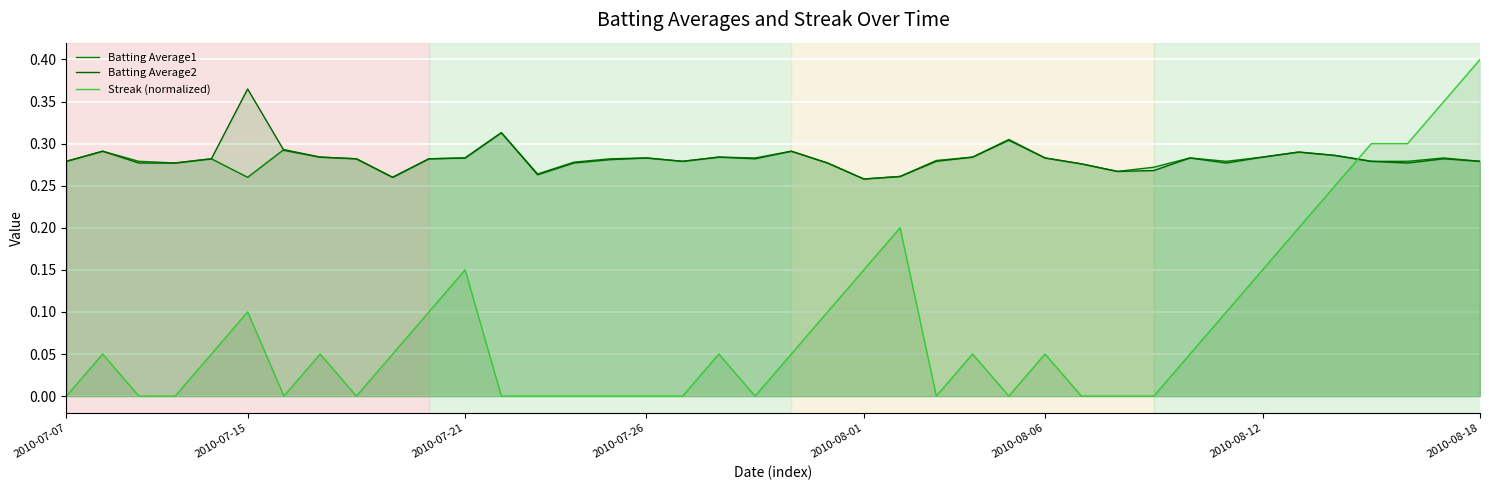

What are all the series names shown in the legend?

Batting Average1, Batting Average2, Streak (normalized)